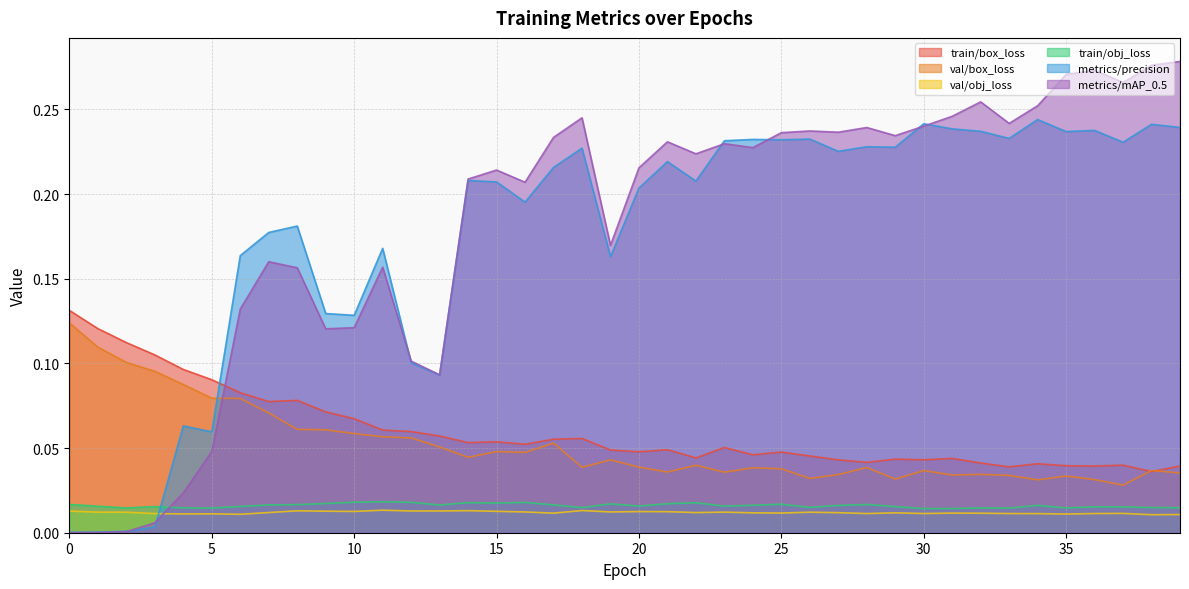

What are all the series names shown in the legend?

train/box_loss, val/box_loss, val/obj_loss, train/obj_loss, metrics/precision, metrics/mAP_0.5